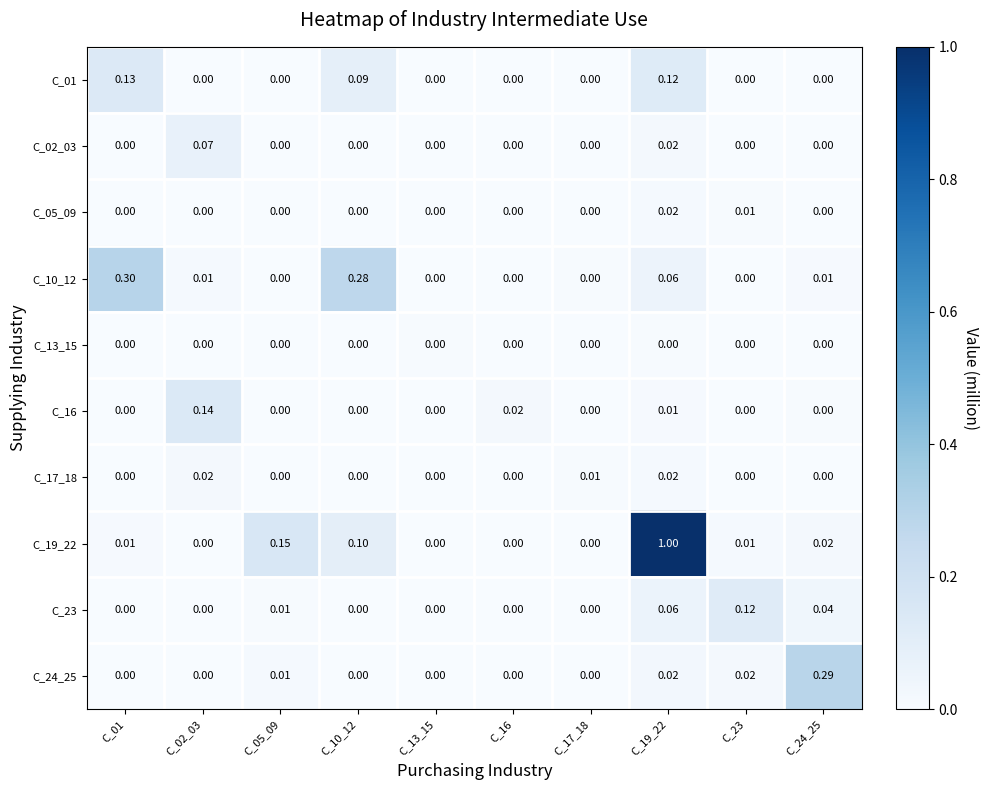

At which category is the sum across all series the highest?

C_19_22